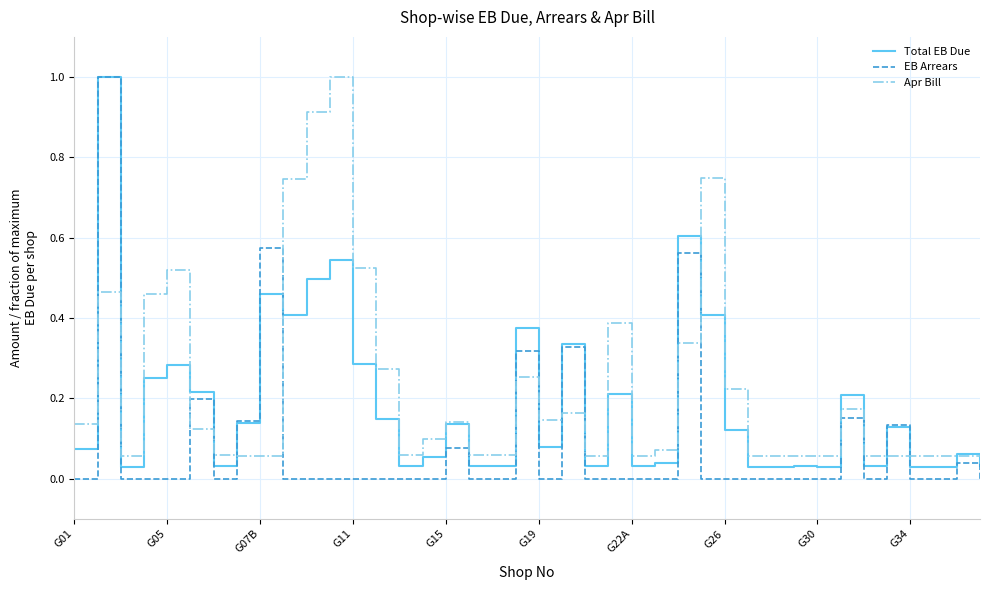

What is the highest value of the Apr Bill series?

1.0